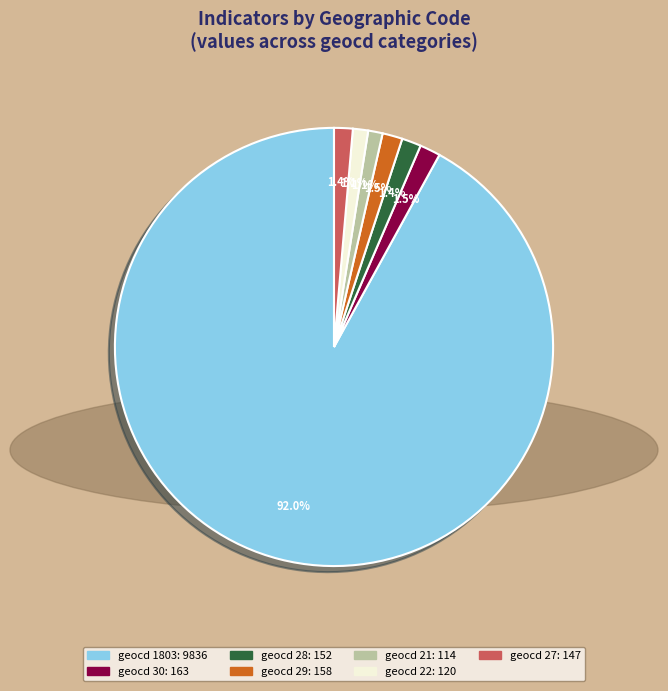

Does any single category account for the majority?

Yes